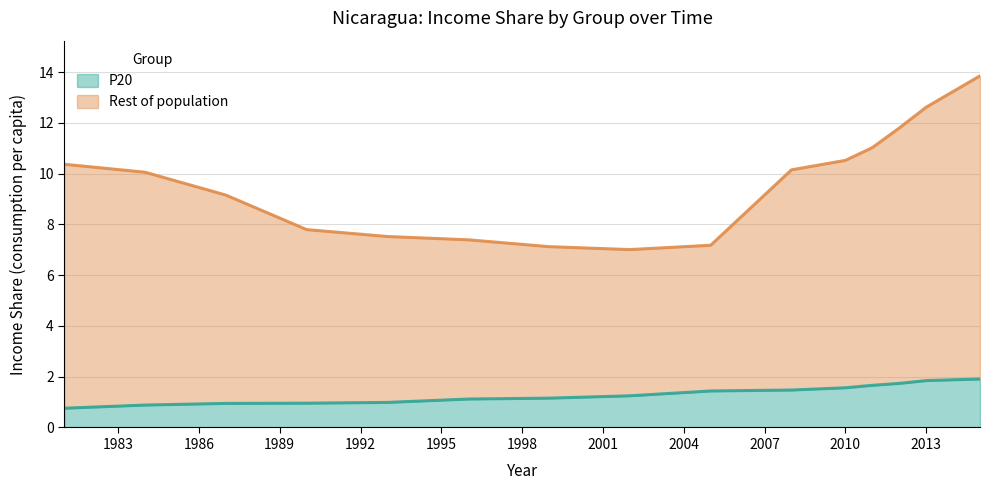

What is the difference between the maximum and minimum values in the P20 series?

1.2